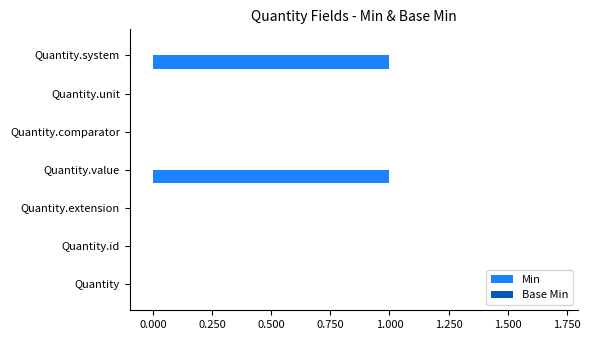

True or false: the data shows 0 at Quantity.extension.

True